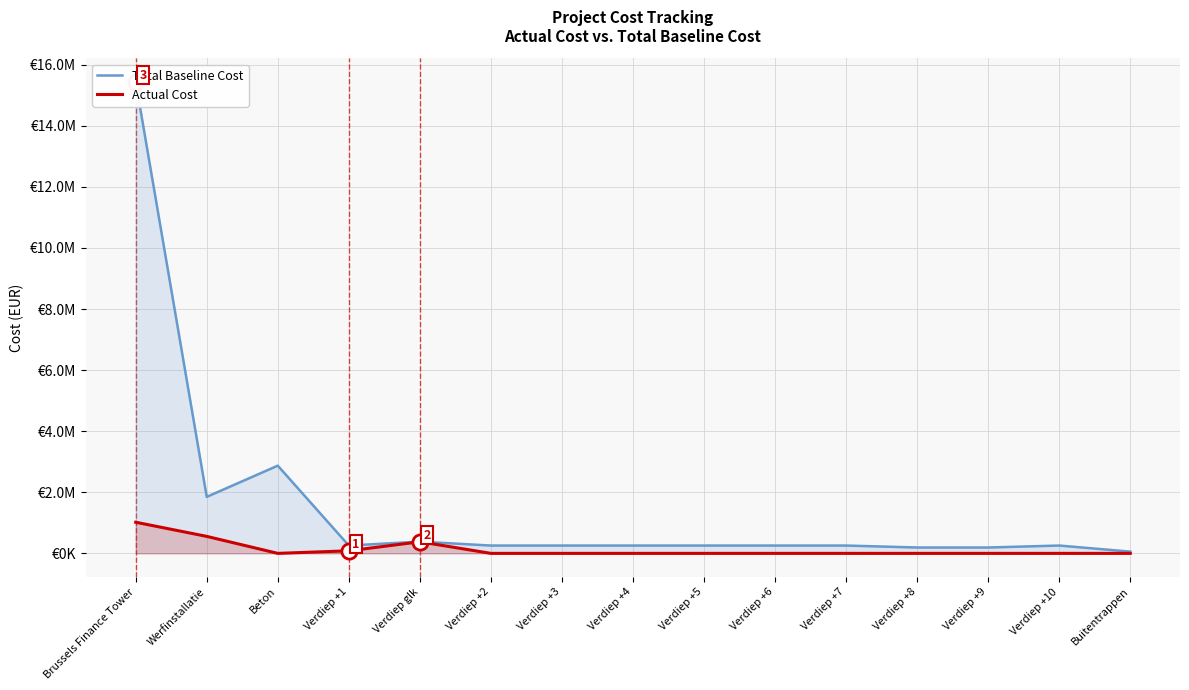

What are all the series names shown in the legend?

Total Baseline Cost, Actual Cost